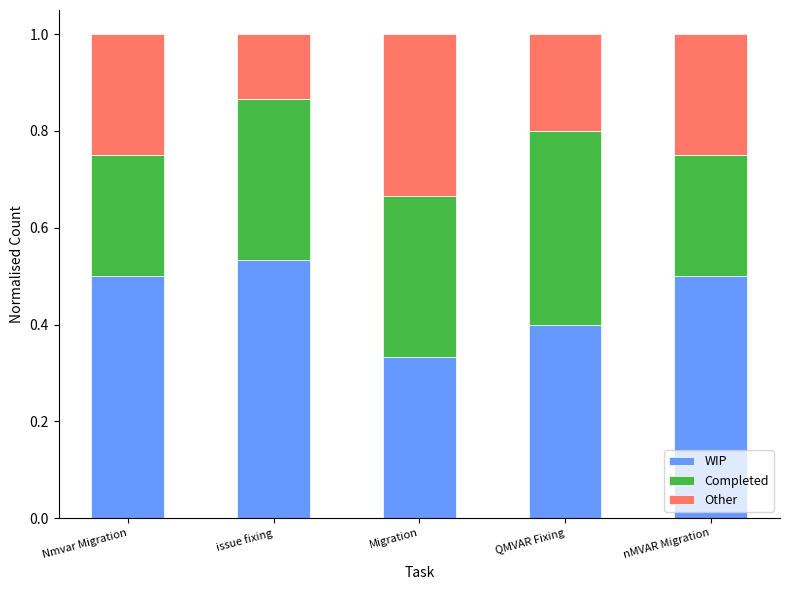

At which label does WIP reach its peak?

issue fixing